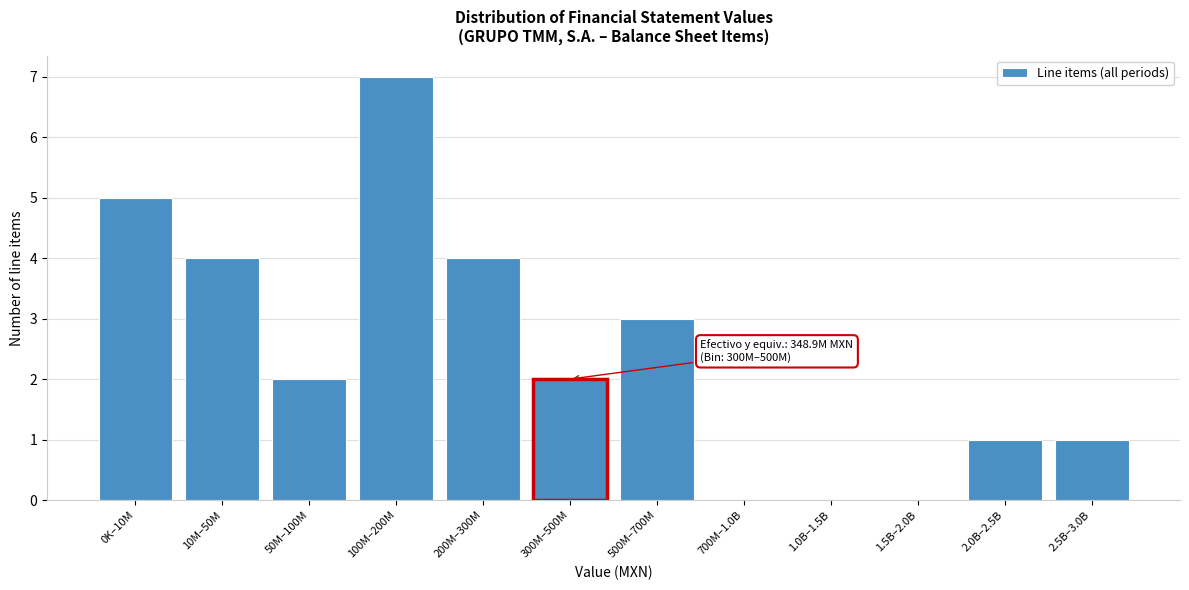

Reading left to right, transcribe all the data shown in this chart.

0K–10M=5	10M–50M=4	50M–100M=2	100M–200M=7	200M–300M=4	300M–500M=2	500M–700M=3	700M–1.0B=0	1.0B–1.5B=0	1.5B–2.0B=0	2.0B–2.5B=1	2.5B–3.0B=1